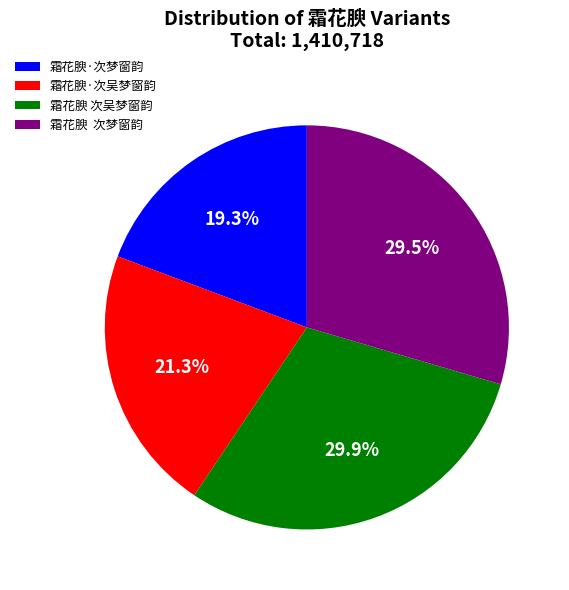

Which category has the smallest portion of the pie?

霜花腴·次梦窗韵